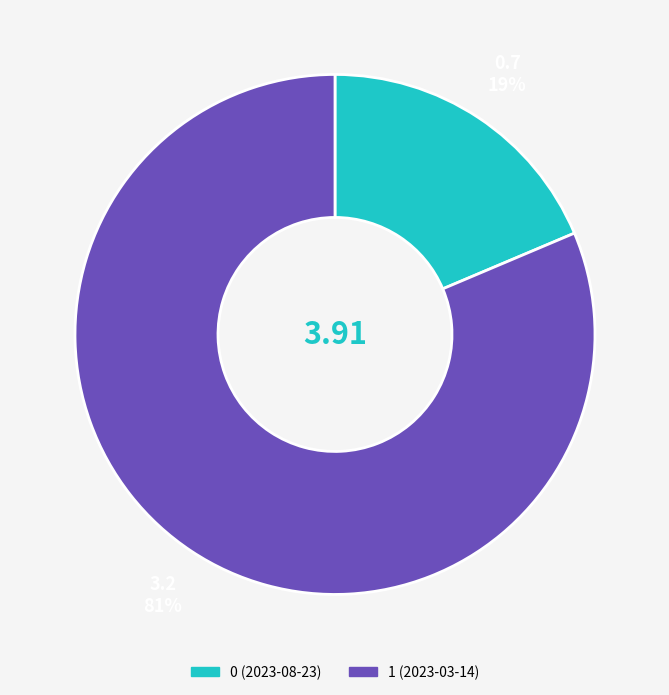

Count the number of slices in the pie.

2